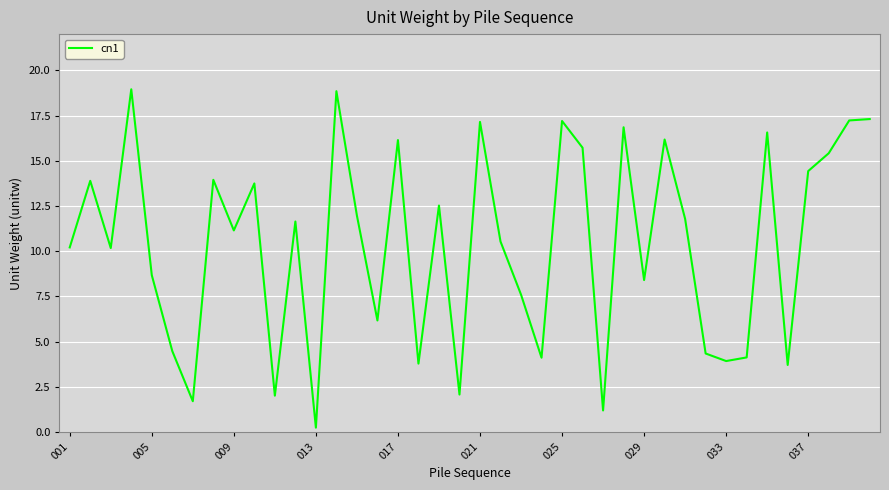

How many lines are shown in the chart?

1